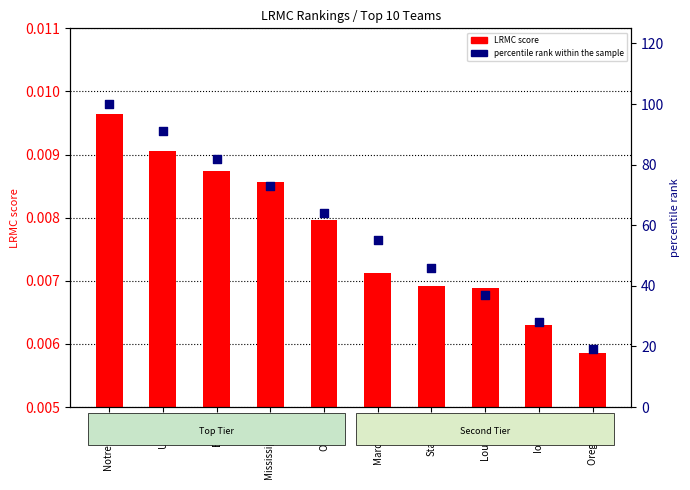

What is the total value across all series at Louisville?

37.0